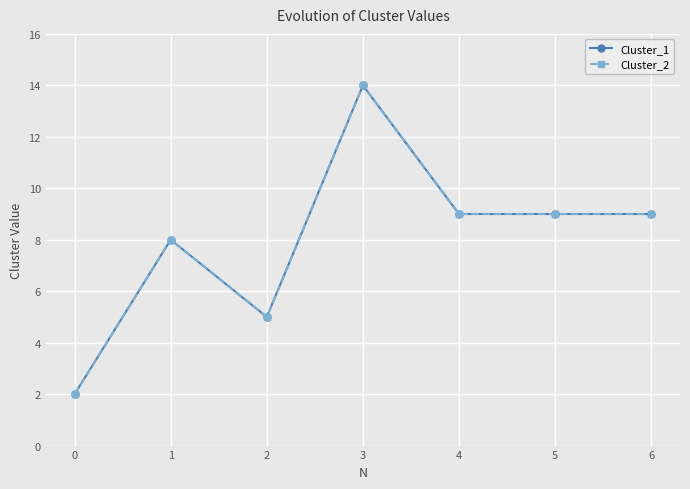

Is this an area chart (filled region under the line)?

No